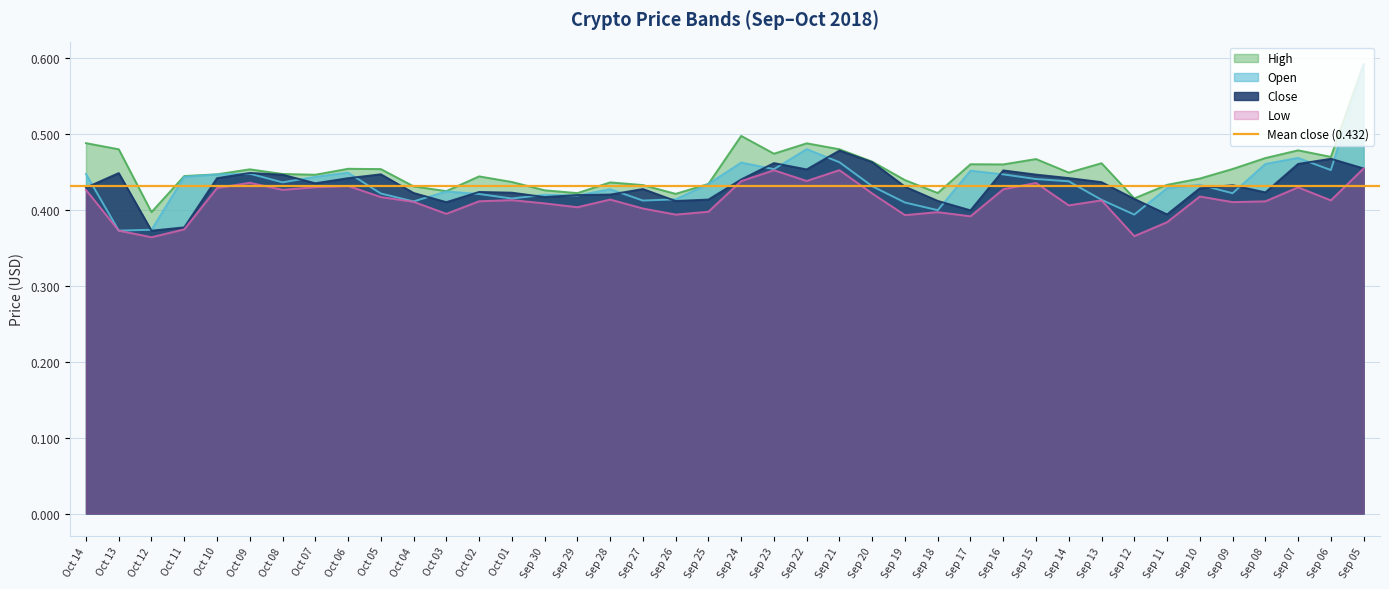

The high series shows 0.5 at Oct 06. True or false?

True